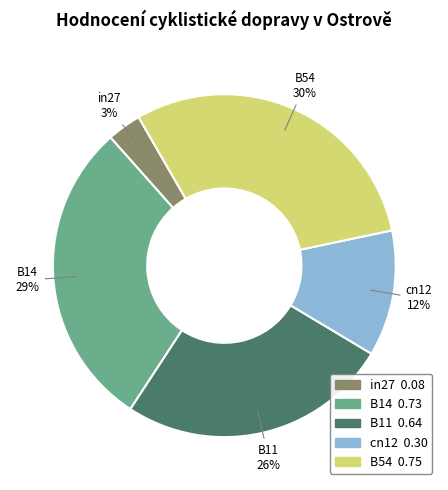

What percentage is the B54 slice, to the nearest percent?

30%